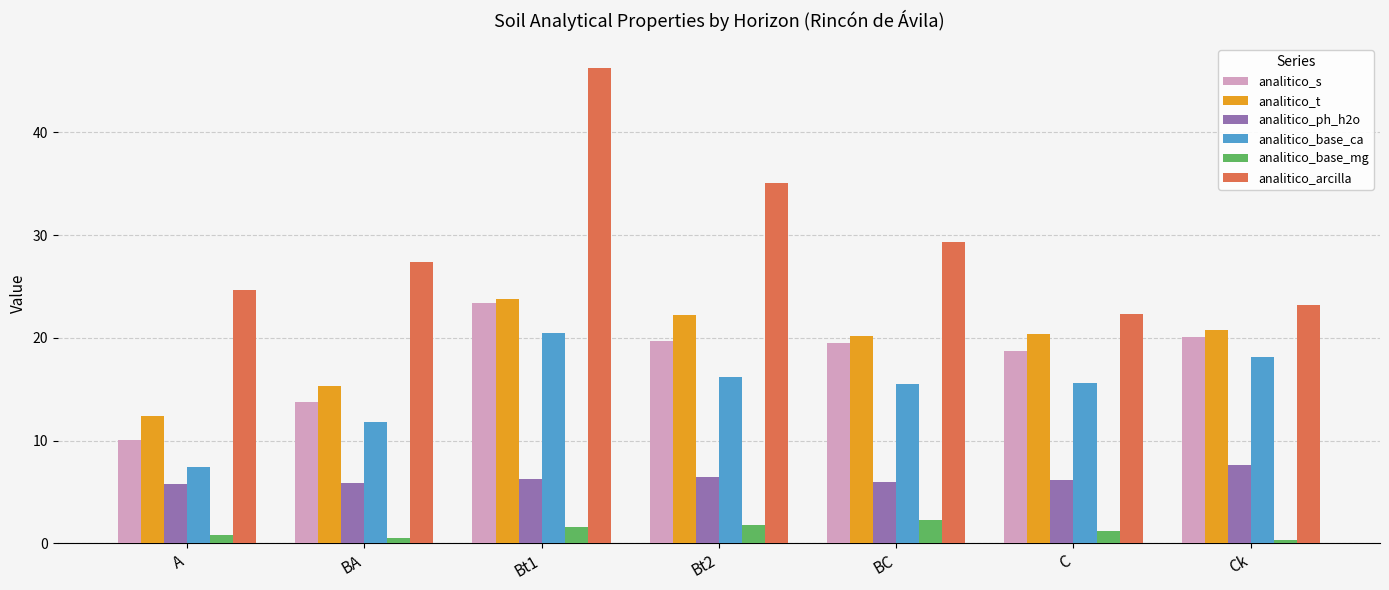

What is the sum of all analitico_arcilla values?

208.3